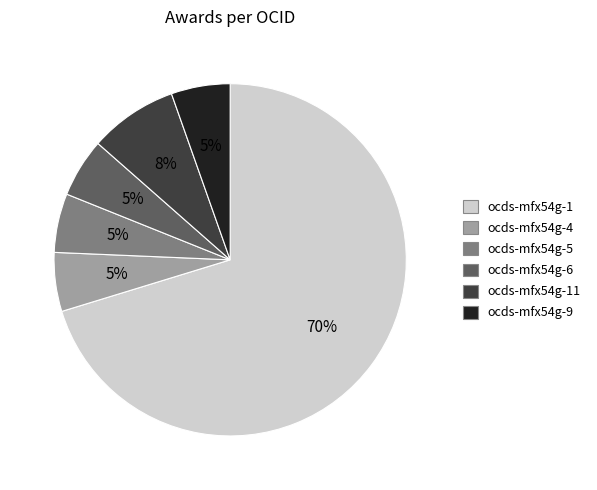

To the nearest percent, what is the average slice percentage?

17%